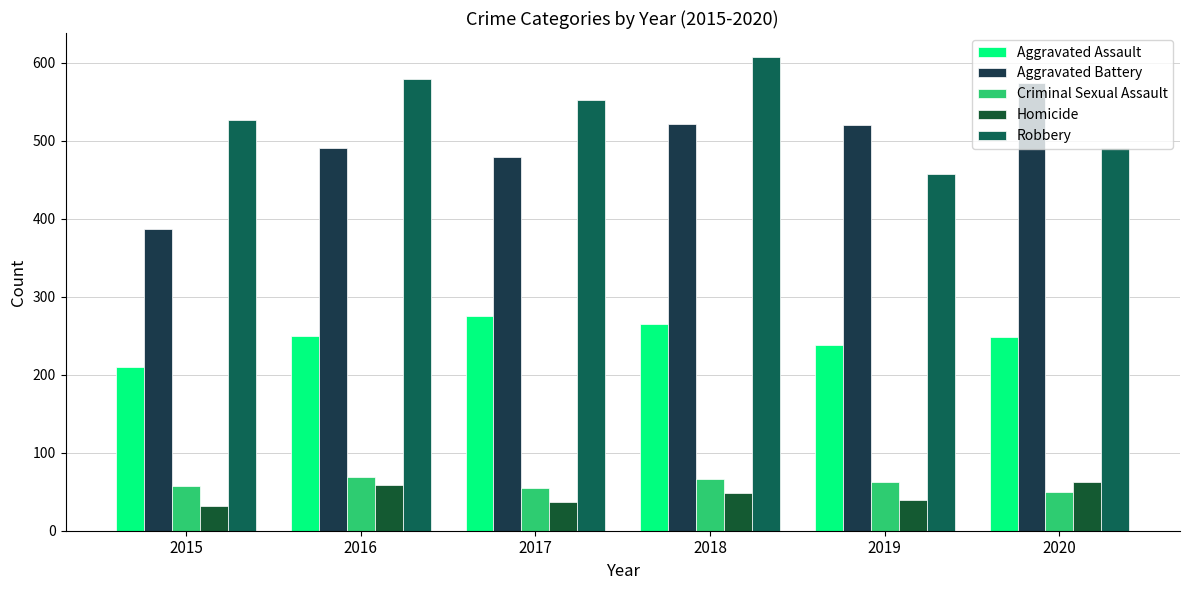

Reading left to right, transcribe all the data shown in this chart.

Aggravated Assault: 210	250	276	265	238	249
Aggravated Battery: 387	491	480	522	520	574
Criminal Sexual Assault: 58	69	55	66	62	50
Homicide: 32	59	37	49	40	63
Robbery: 527	579	553	608	458	491